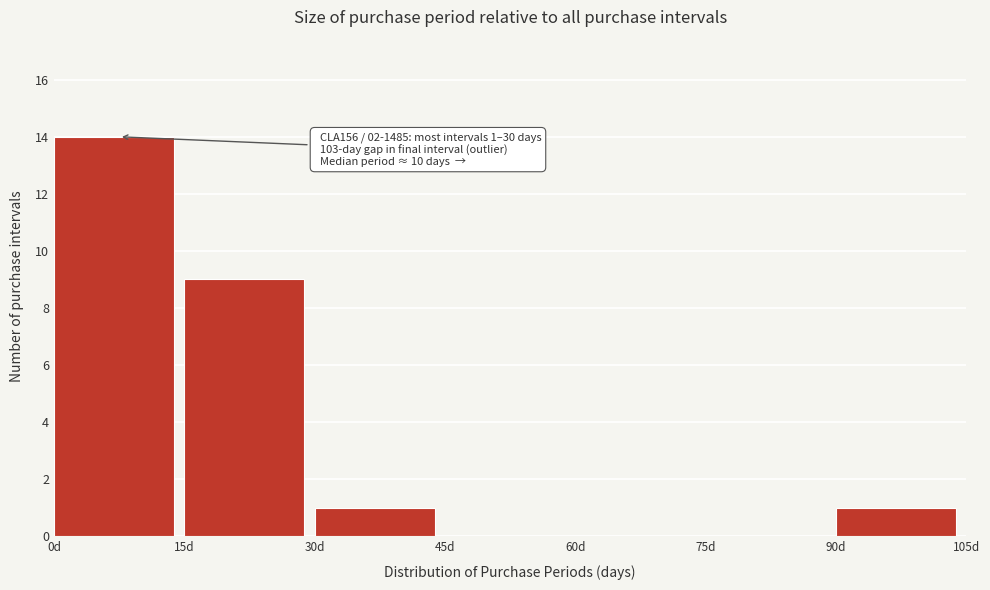

Which range on the x-axis has the tallest bar?

0 to 15